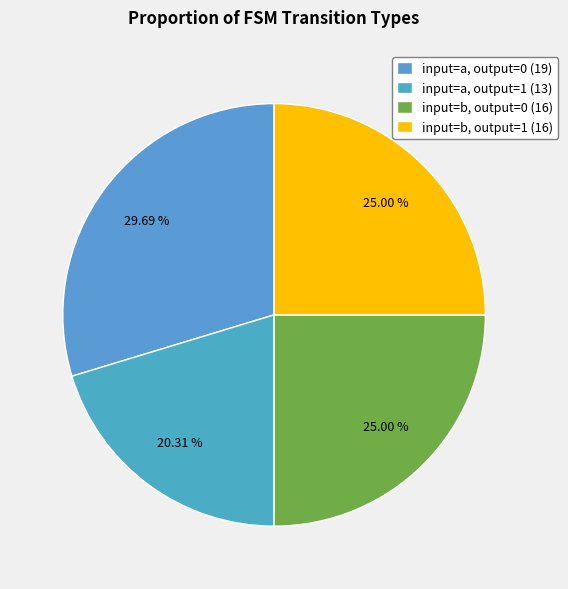

What is the largest slice in the pie chart?

input=a, output=0 (19)